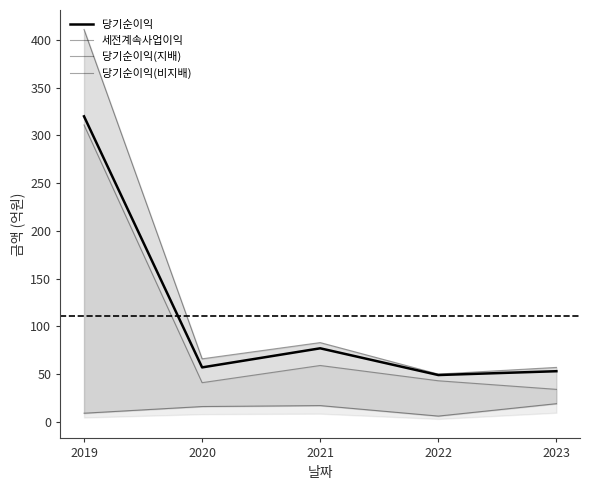

What value does the 당기순이익(비지배) series have at 2019?

9